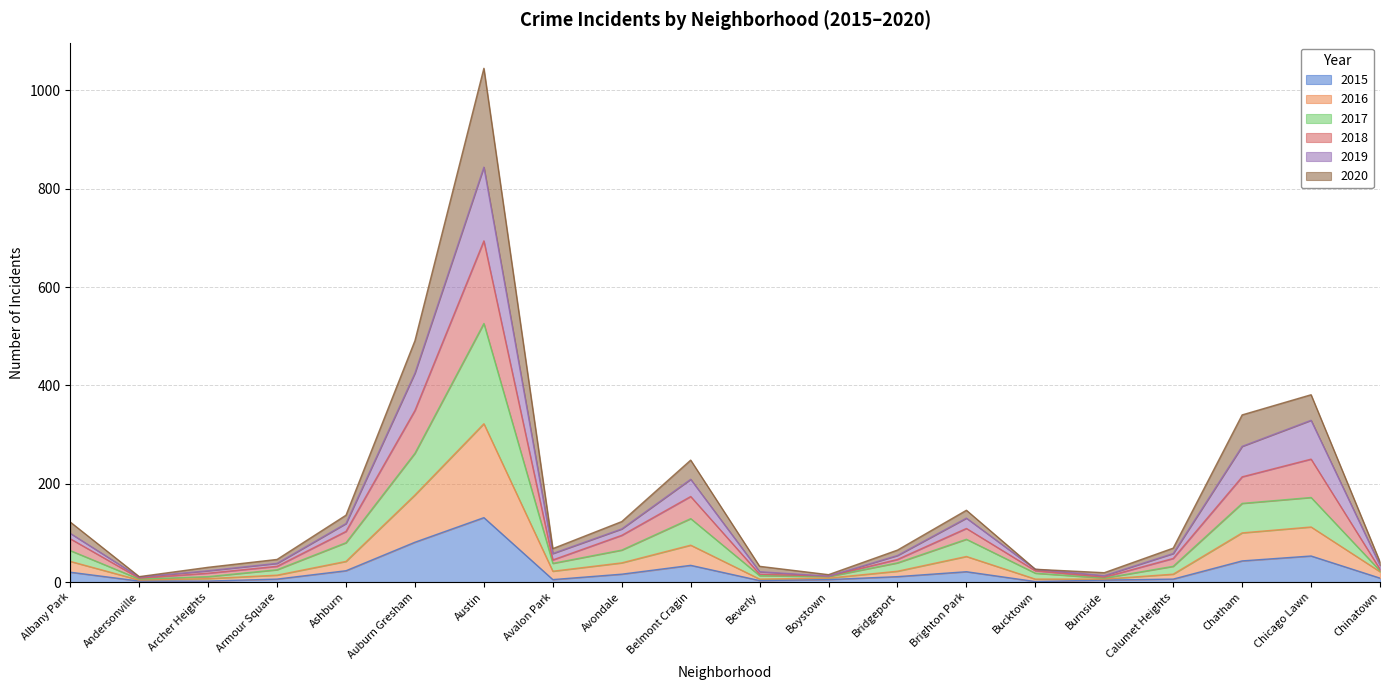

True or false: 2017 and 2019 intersect in this chart.

False